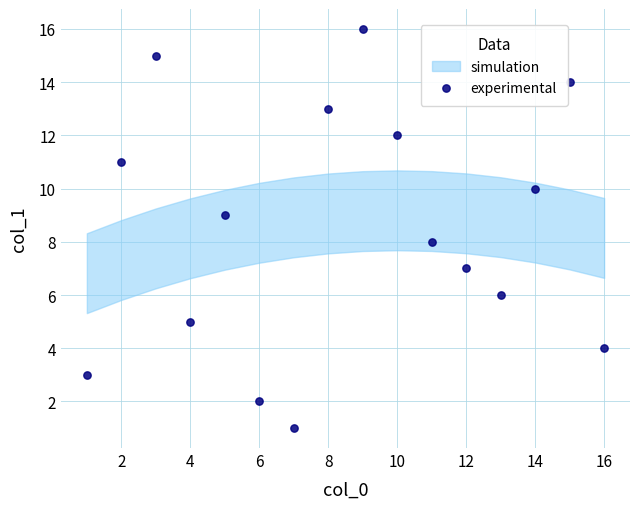

What is the range of X values (max minus min)?

15